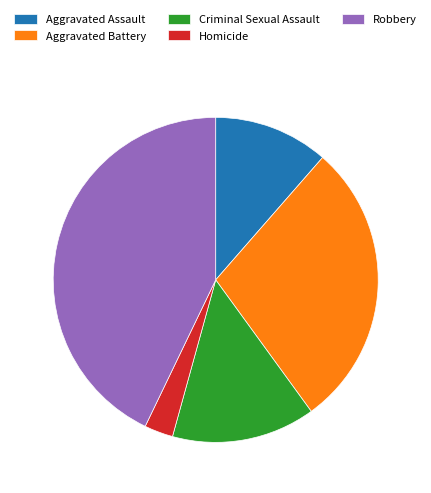

Does any single category account for the majority?

No